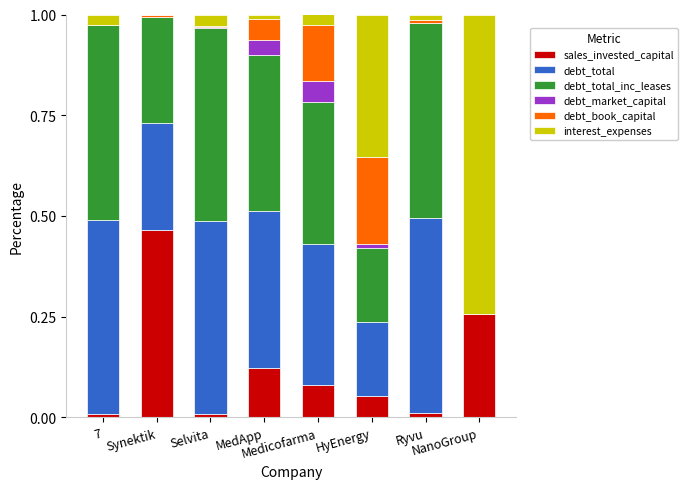

What is the sum of all sales_invested_capital values?

1.0